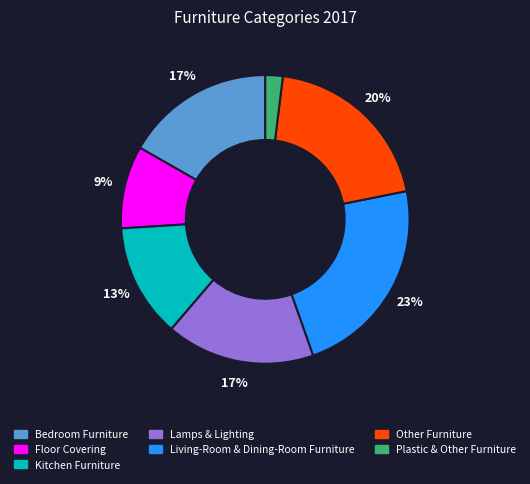

Which has a higher value, Lamps & Lighting or Living-Room & Dining-Room Furniture?

Living-Room & Dining-Room Furniture